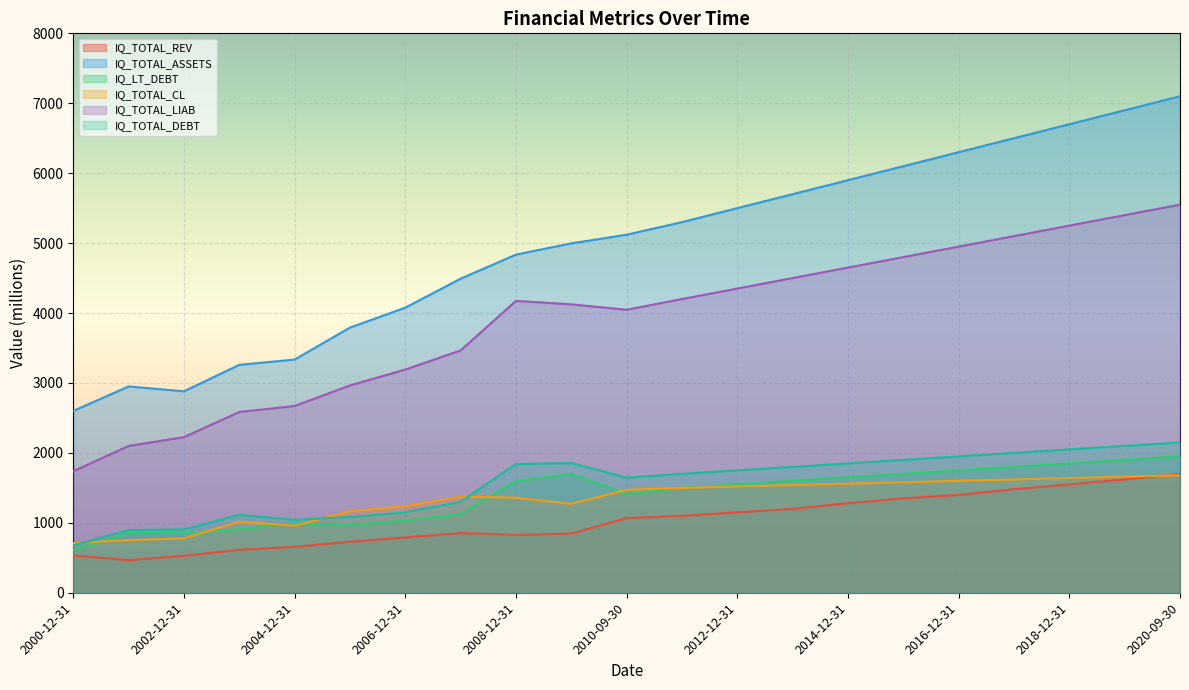

Which series changed the most between 2006-12-31 and 2009-12-31?

IQ_TOTAL_LIAB